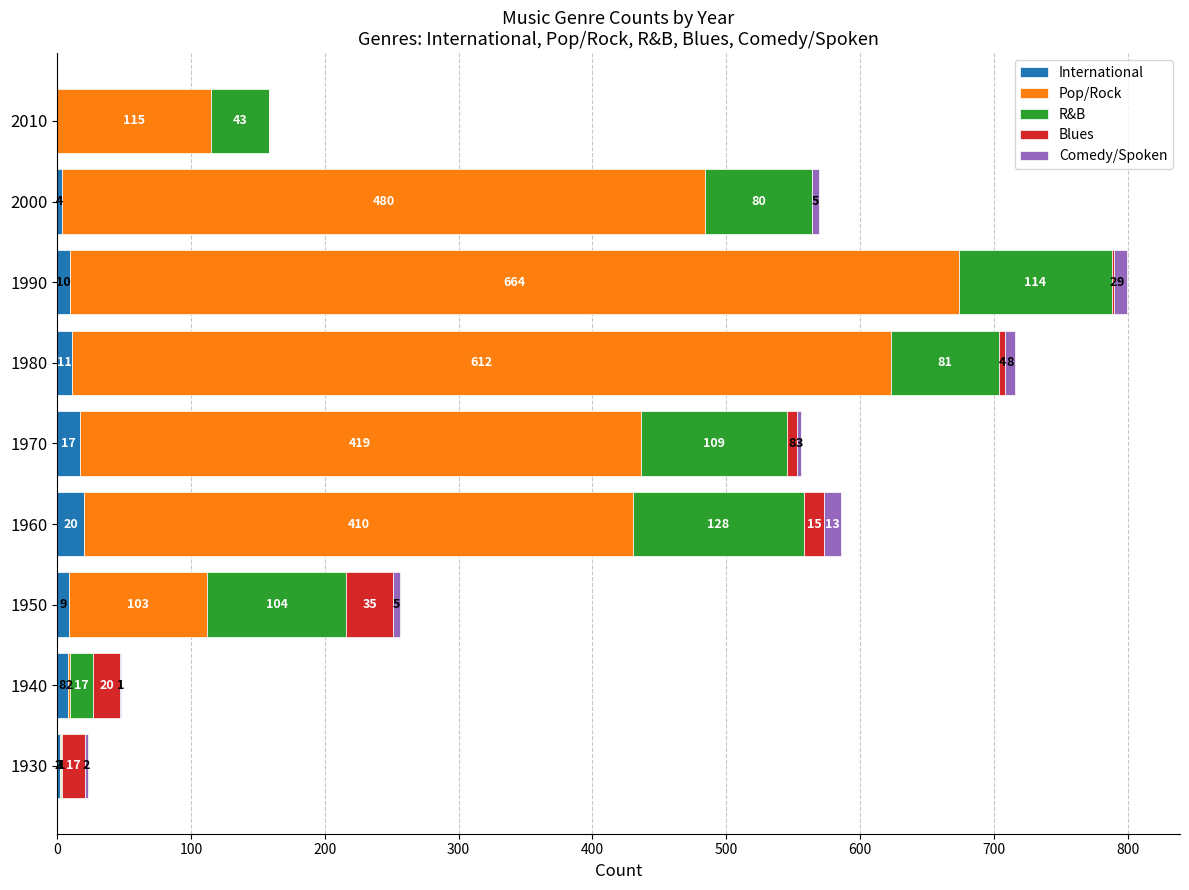

What is the sum of all International values?

81